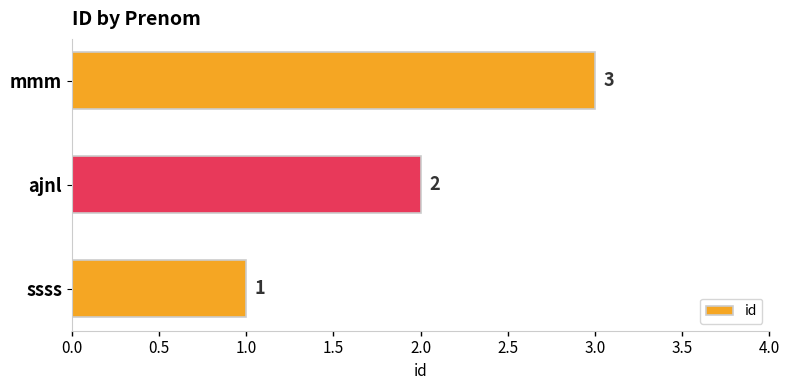

What is the ratio of the value at ssss to the value at ajnl?

0.5